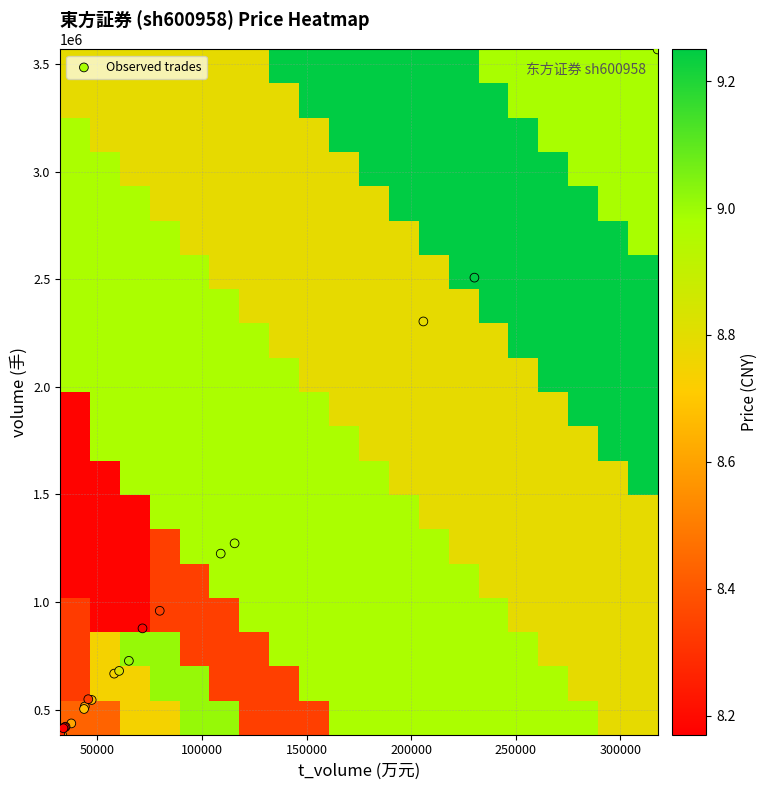

Which series has the largest total across all categories?

Observed trades